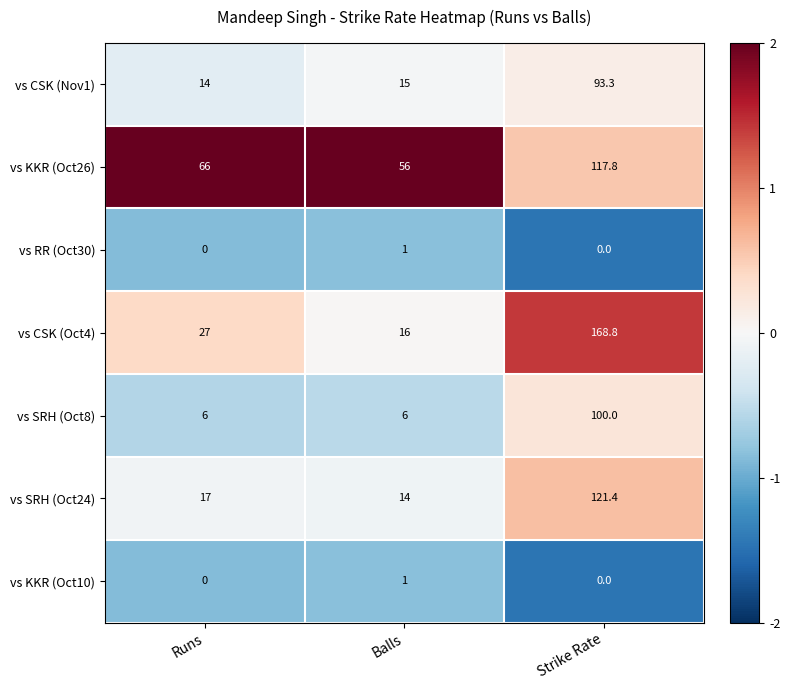

What is the difference between the vs SRH (Oct8) values at Strike Rate and Runs?

94.0